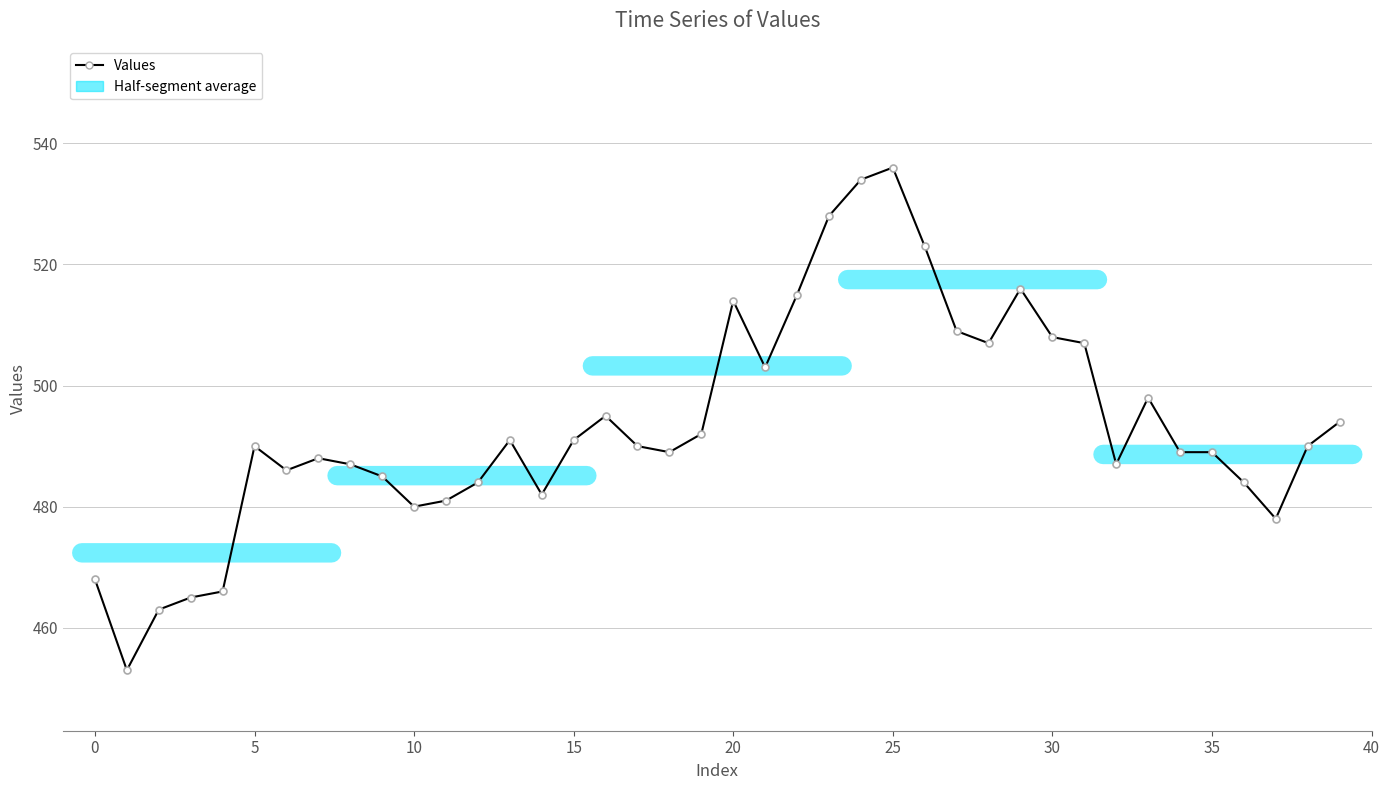

True or false: the data has more than 2 interior local peaks.

True